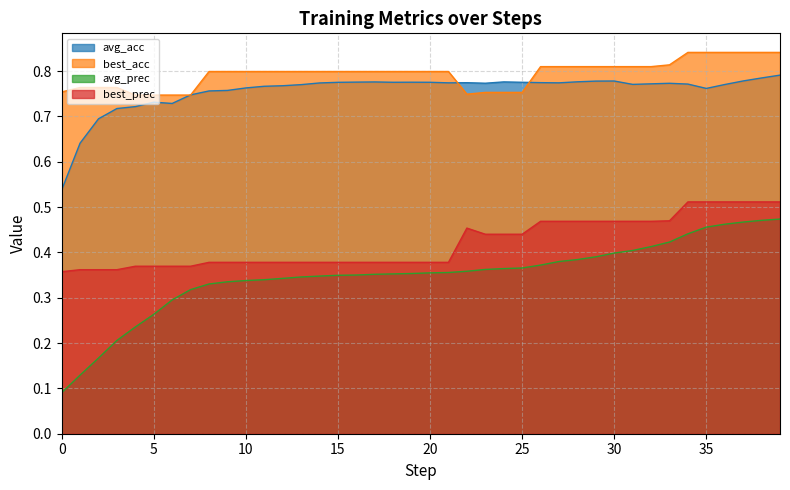

At how many categories does at least one series exceed 0?

40